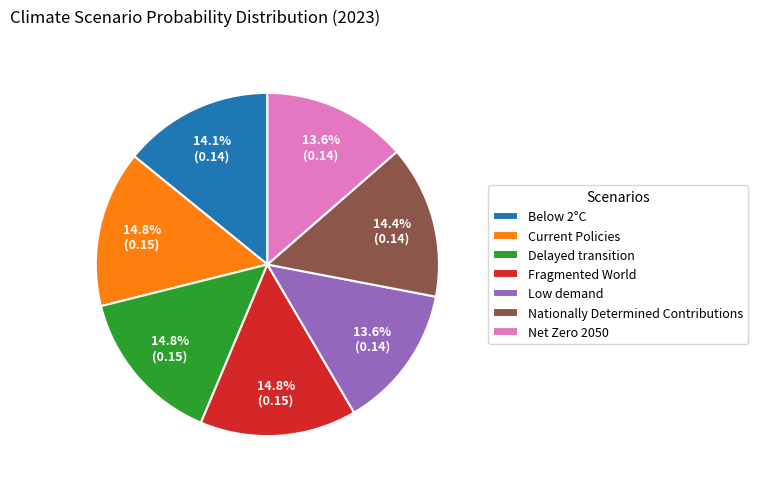

To the nearest percent, what is the combined percentage of Fragmented World and Low demand?

28%